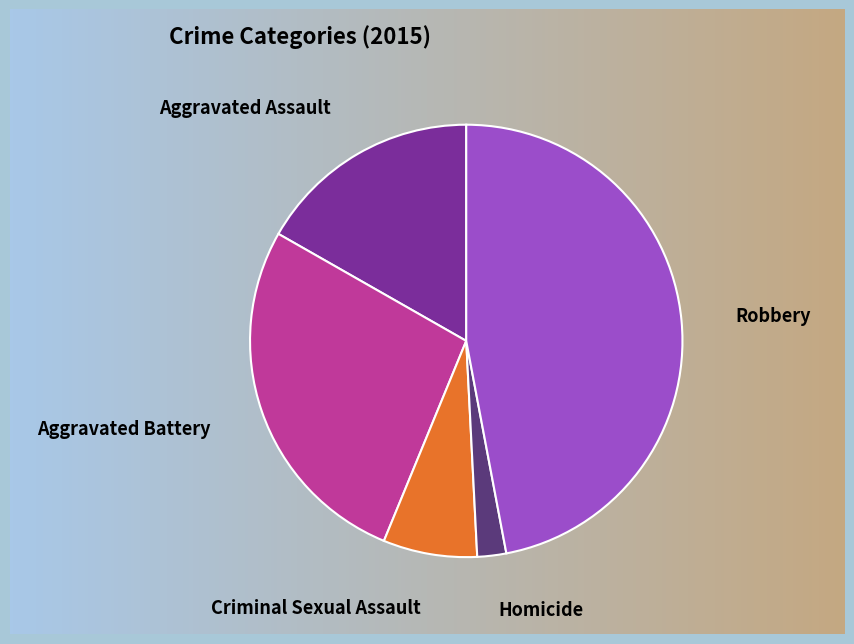

To the nearest percent, what portion does Criminal Sexual Assault represent?

7%